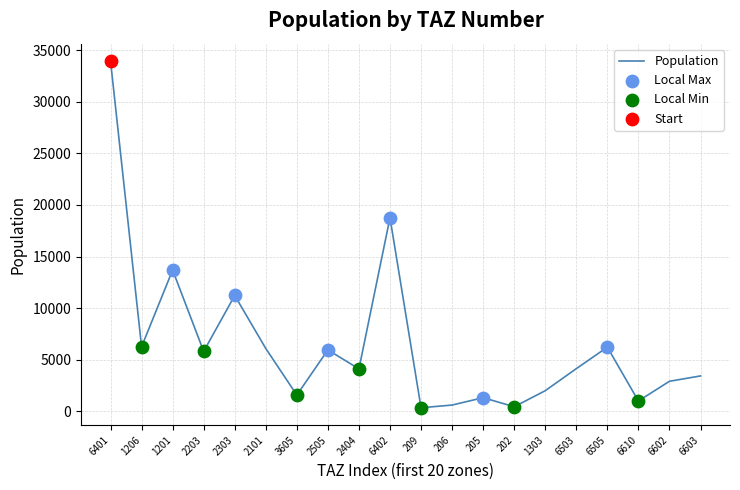

What is the change in value from 205 to 6505?

+4894.6